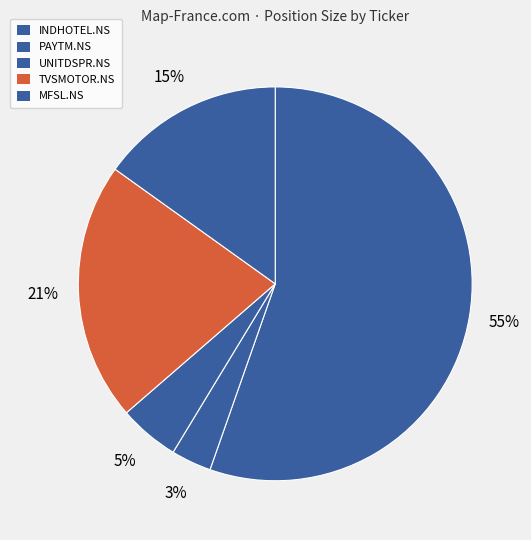

Which category has the biggest portion of the pie?

INDHOTEL.NS